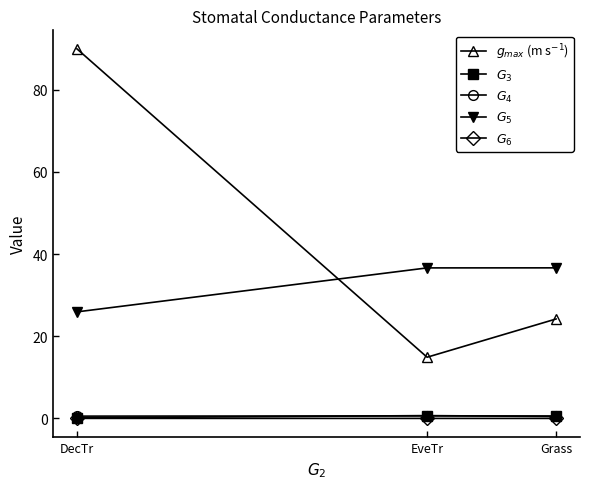

Which label corresponds to the largest value in the chart?

DecTr